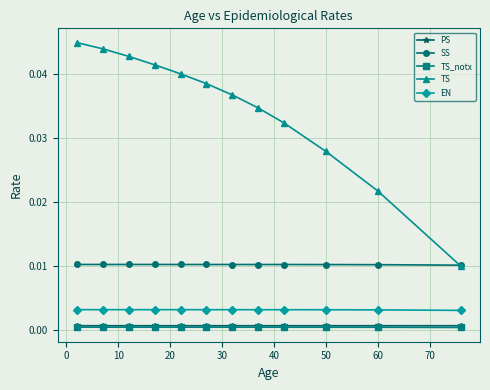

True or false: TS and PS cross at least once.

False